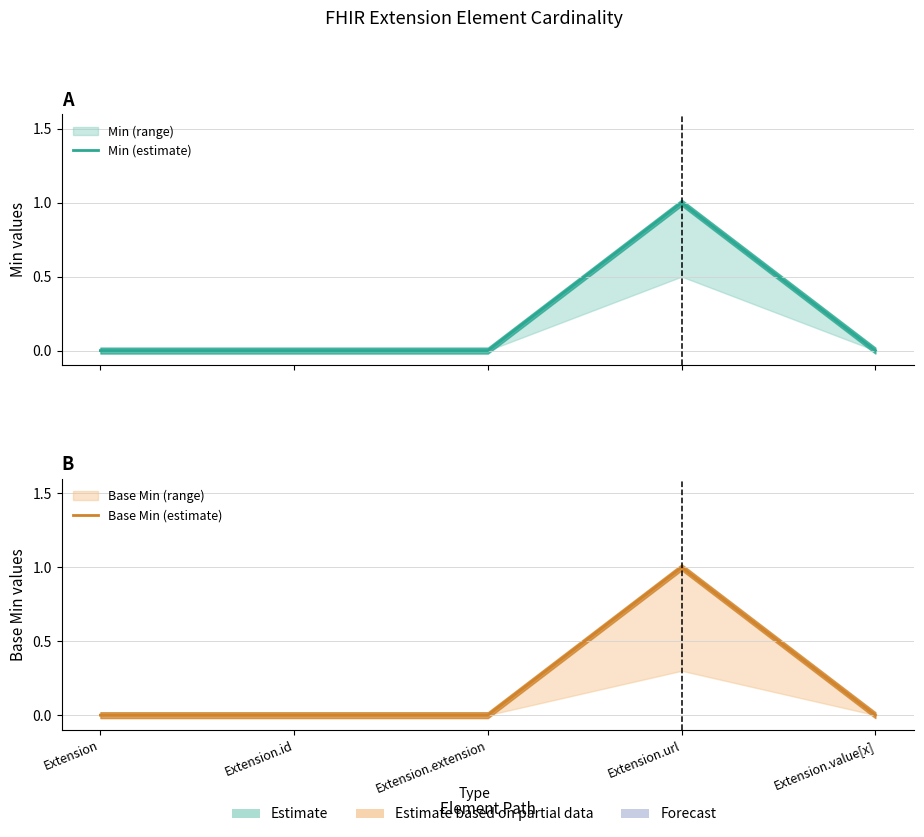

List the series in order of their peak value, highest first.

Min (estimate), Base Min (estimate)